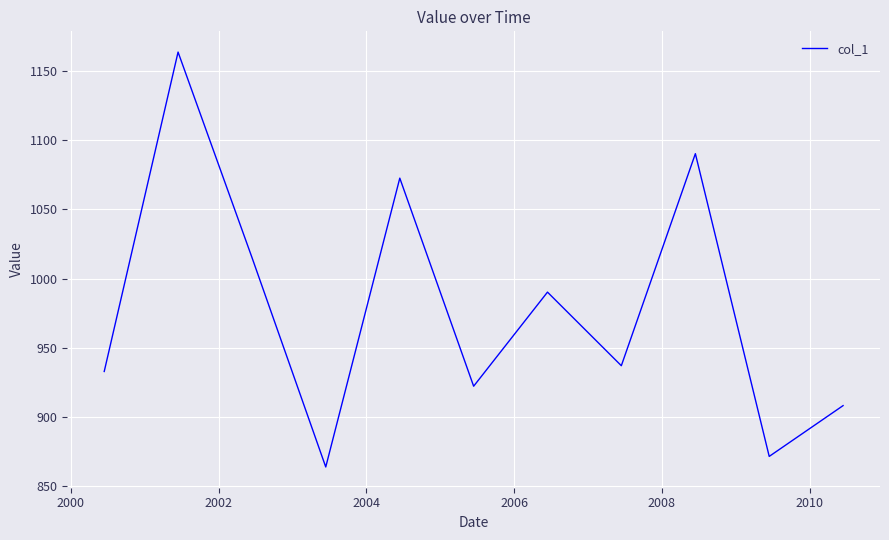

What is the smallest value displayed?

863.8